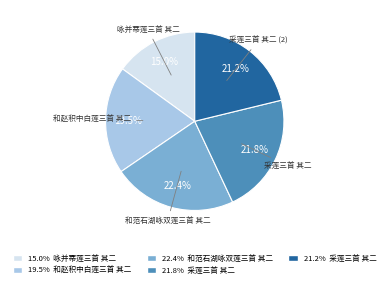

Is there a majority slice in this chart?

No